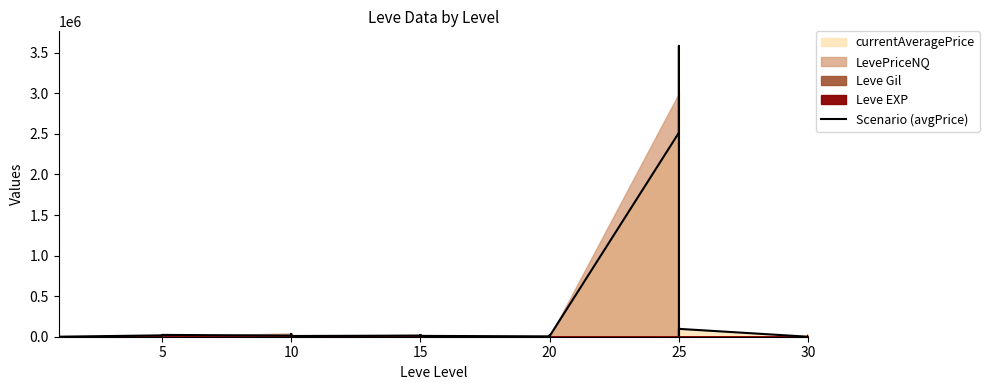

Reading left to right, transcribe all the data shown in this chart.

4847	8793	1111319	408	68	450	16734	6690	11127	3490	2151	22387	13889	6934	33333	12608	785	8766	13911	5259	19220	999	14827	10158	4301	19220	520	9791	10158	8982	2515331	3585221	7358	17066	42664	96860	39	9719	109	11704